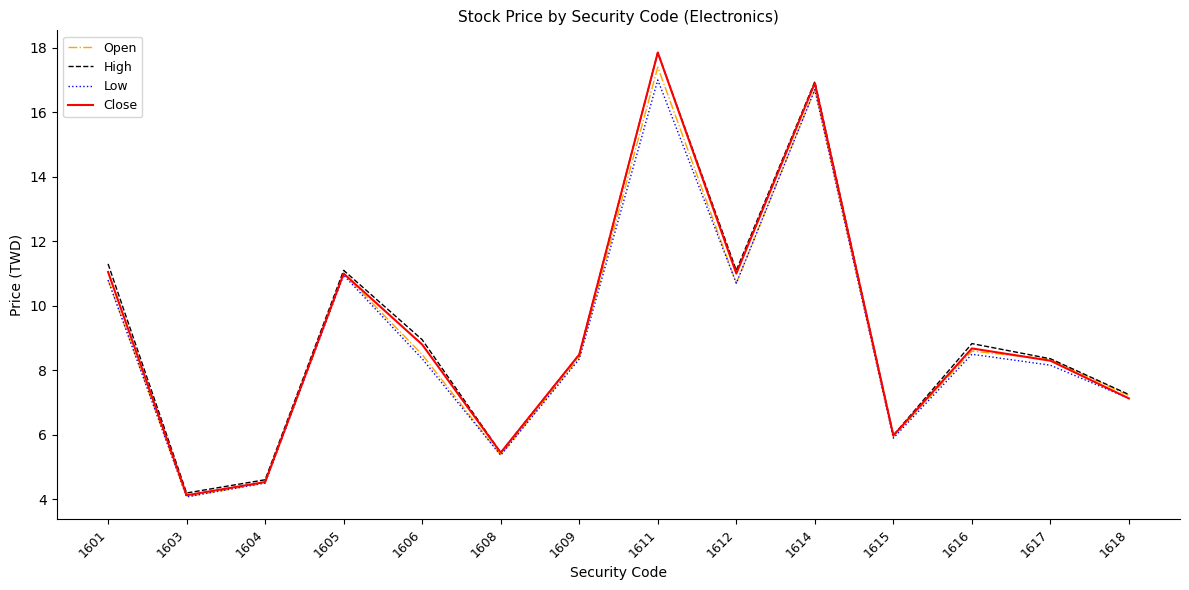

At which category does the chart reach its minimum across all series?

1603